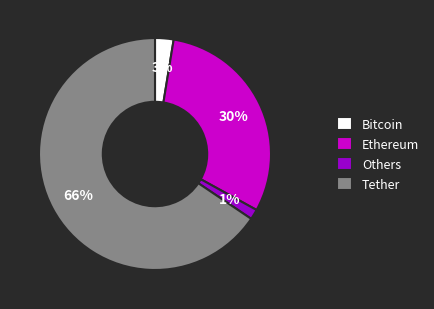

Is it true that Ethereum is 30% of the pie?

True